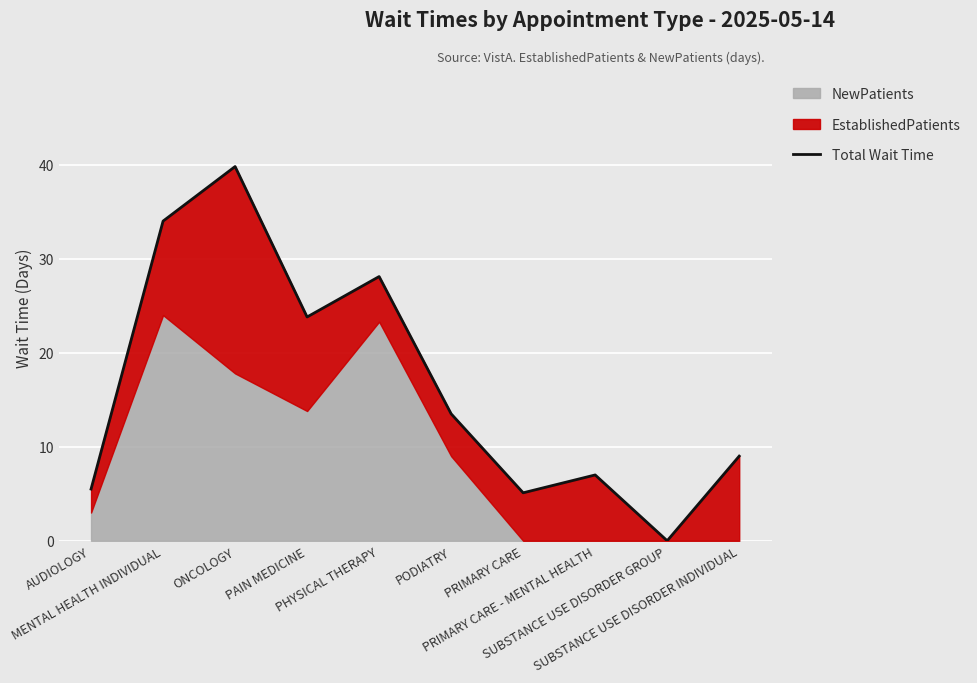

Reading right to left, what are all the values shown in this chart?

9.0	0.0	7.0	5.1	13.5	28.1	23.8	39.8	34.0	5.5